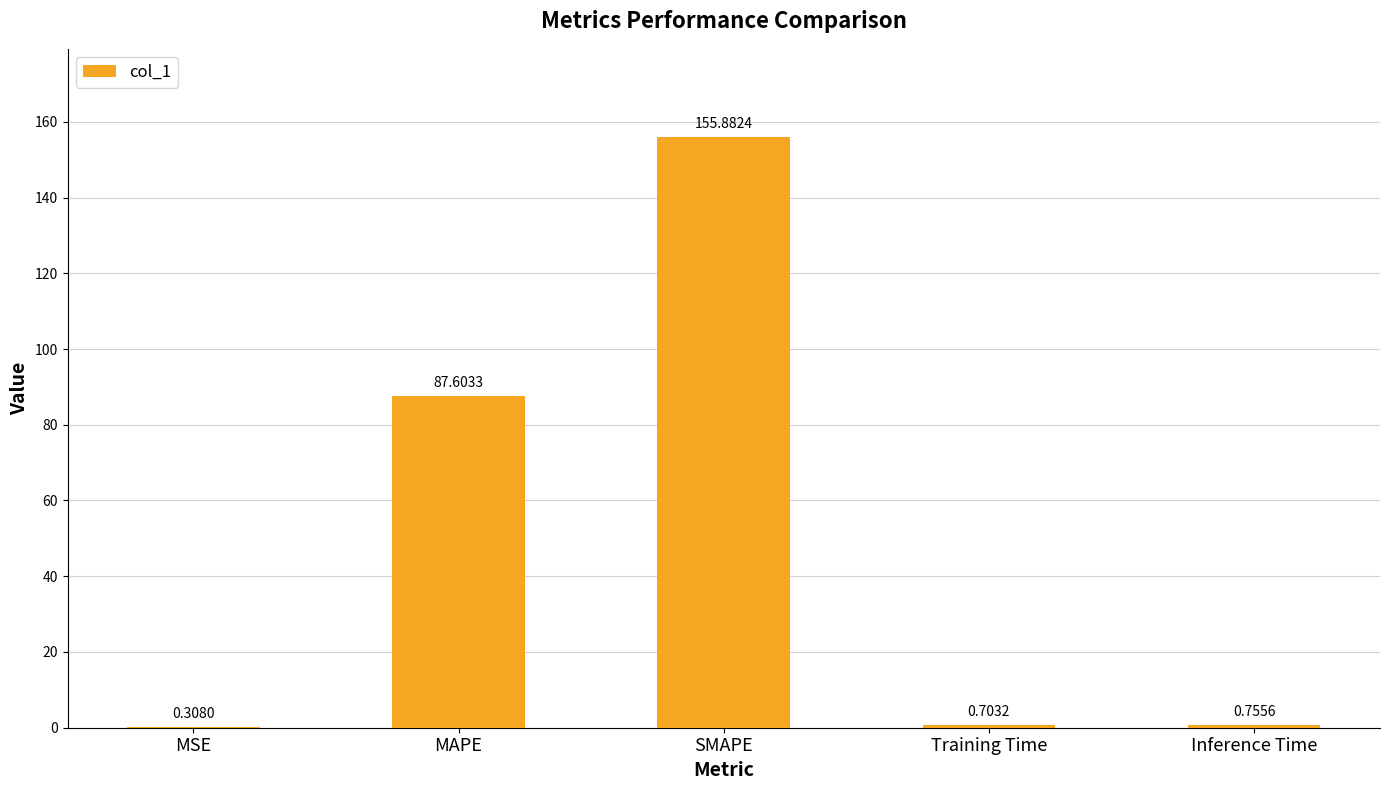

Are the bars horizontal?

No